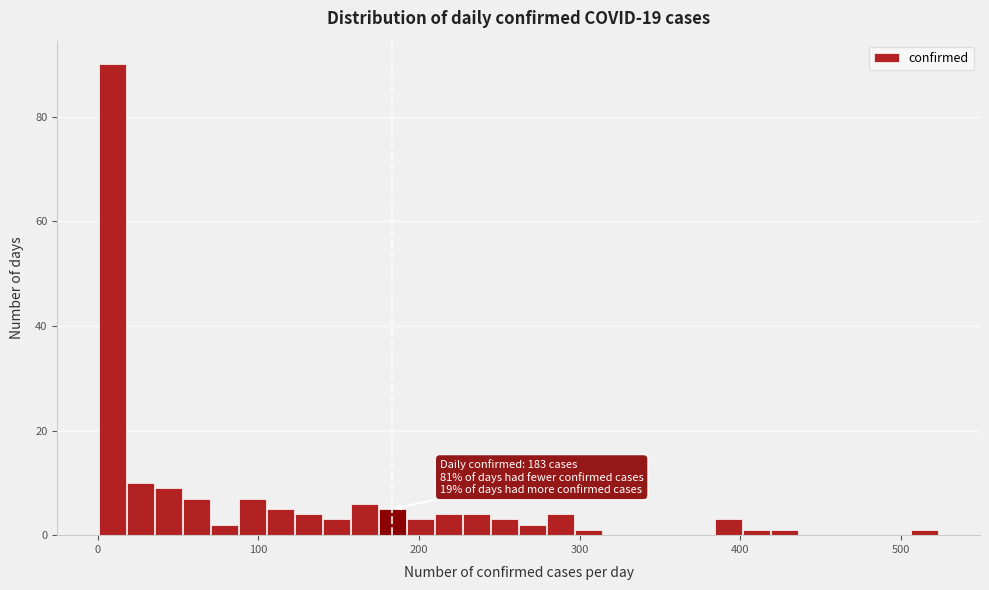

Read against the x-axis, roughly where is the centre of the tallest bar?

10